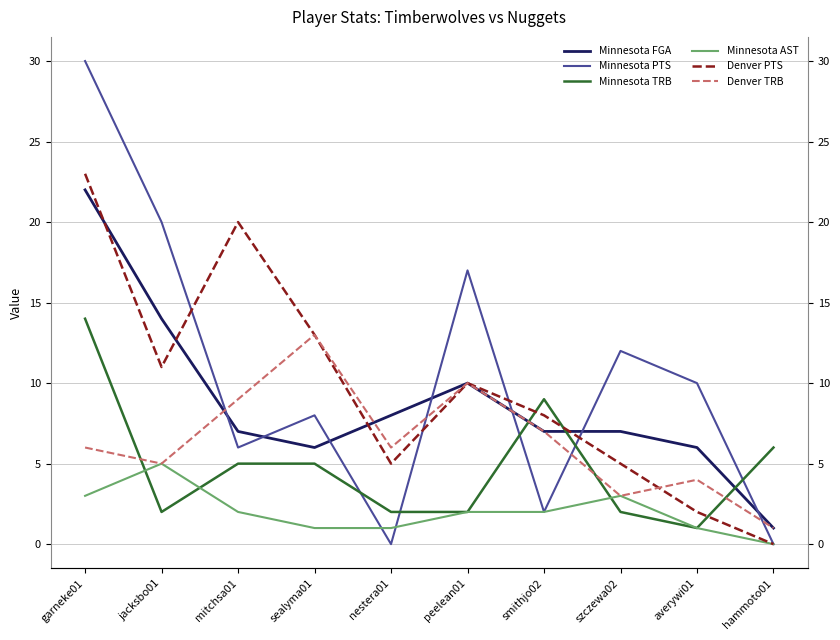

Which label corresponds to the largest value in the chart?

garneke01